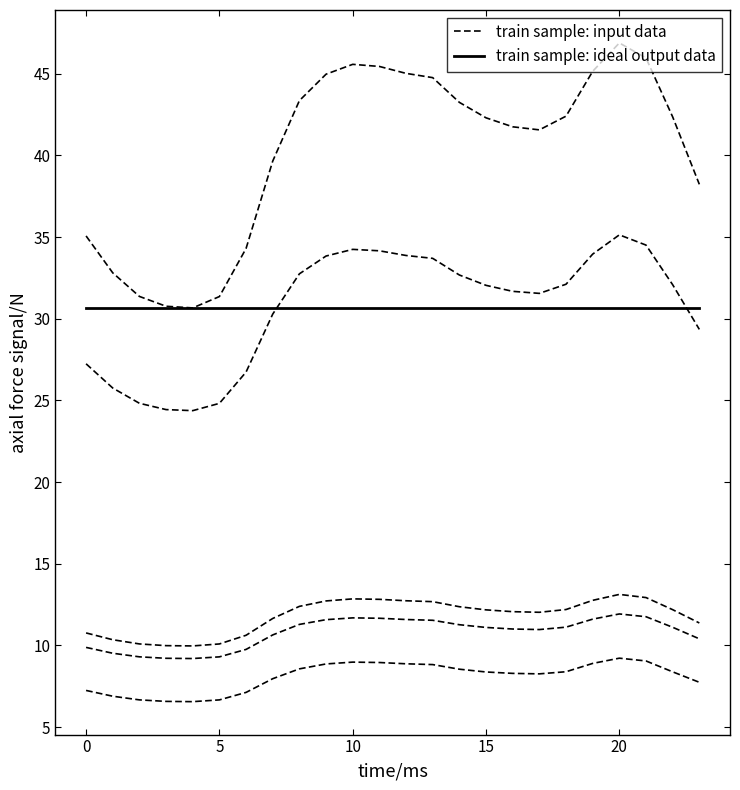

Read the train sample: input data value at 21.

9.1